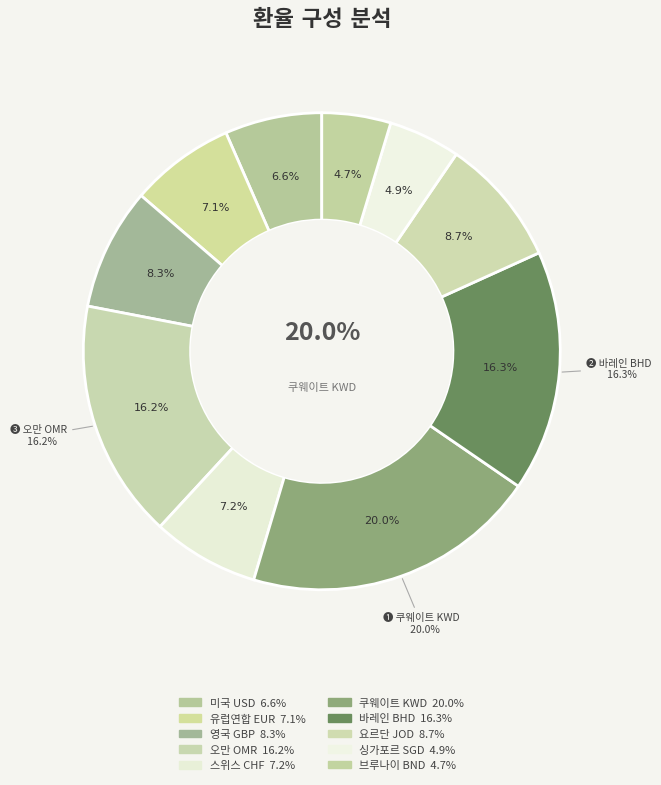

Rank the categories by value from highest to lowest.

쿠웨이트 KWD, 바레인 BHD, 오만 OMR, 요르단 JOD, 영국 GBP, 스위스 CHF, 유럽연합 EUR, 미국 USD, 싱가포르 SGD, 브루나이 BND